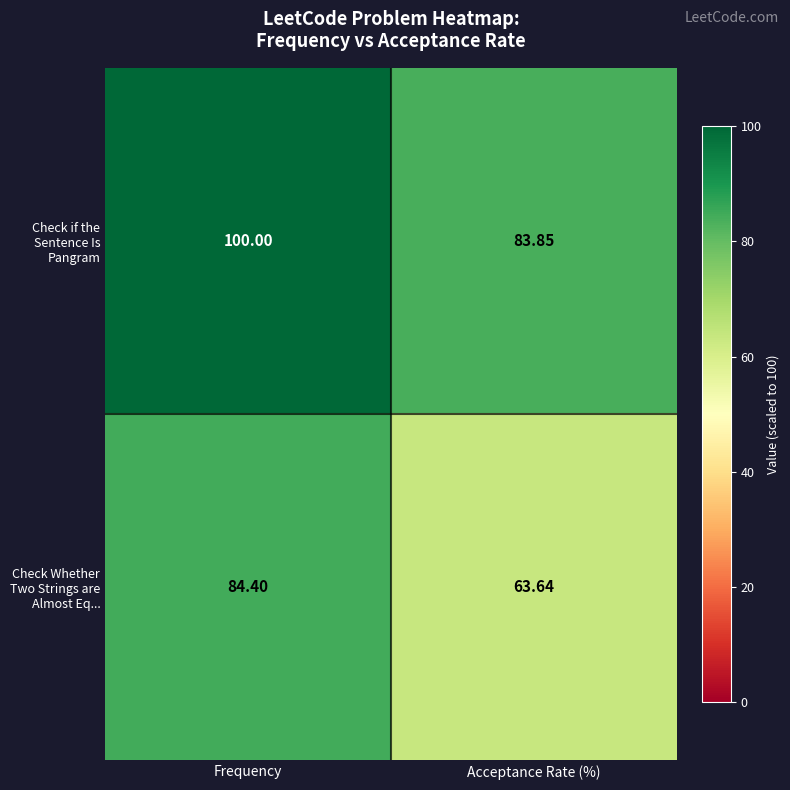

At which label is Check Whether Two Strings are Almost Eq... closest to 74?

Acceptance Rate (%)